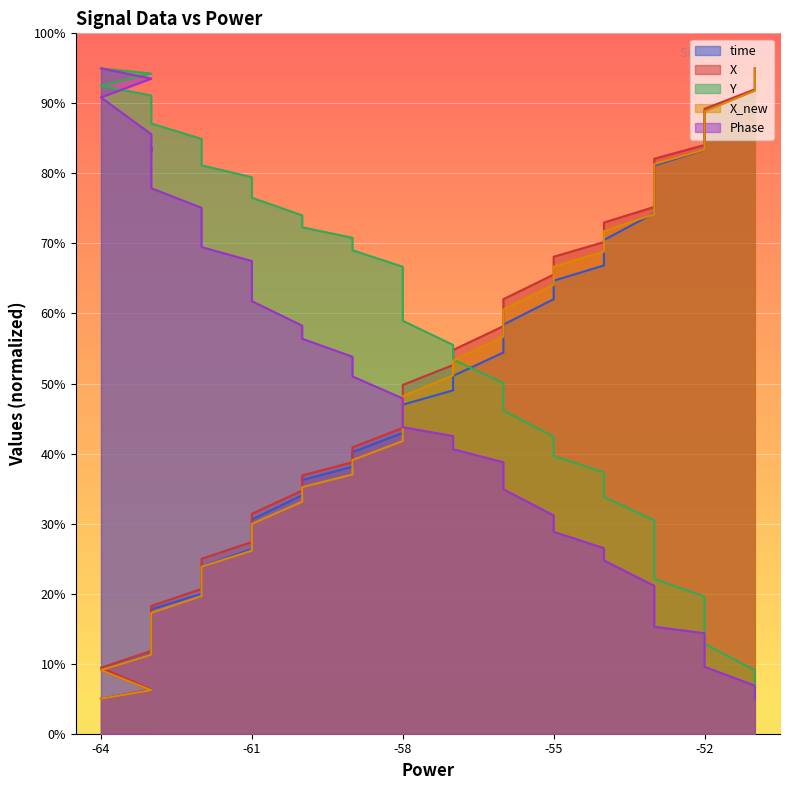

Which series has the widest spread of values?

time